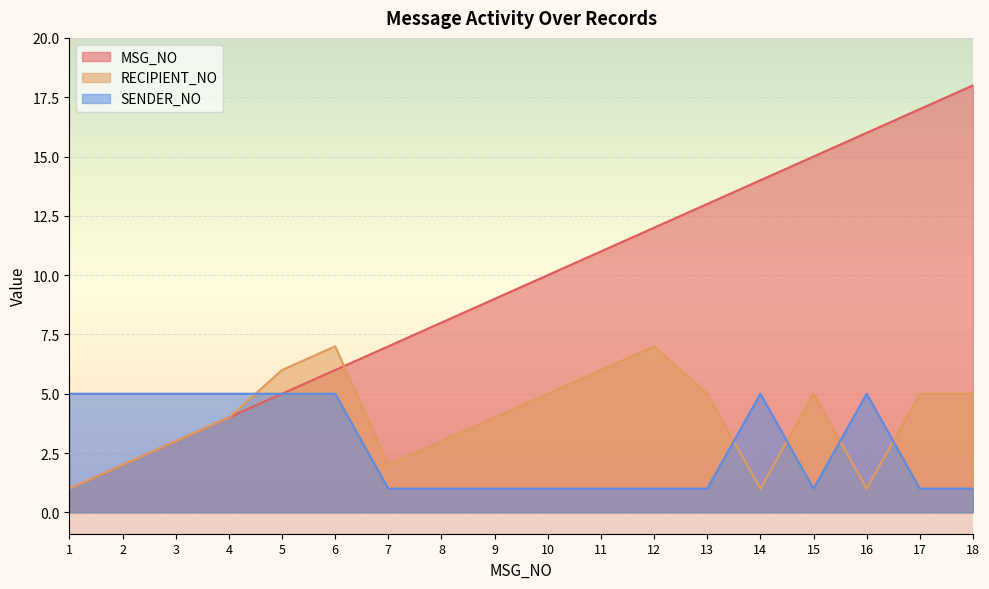

True or false: RECIPIENT_NO has a value of 7 at 6.

True